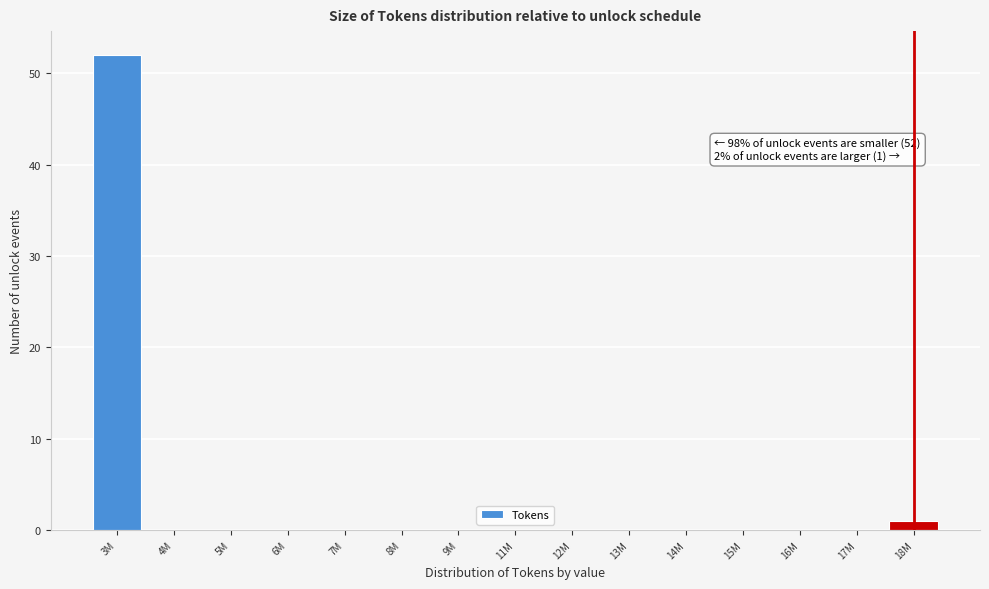

Reading left to right, list all the values displayed in this chart.

3M=52	4M=0	5M=0	6M=0	7M=0	8M=0	9M=0	11M=0	12M=0	13M=0	14M=0	15M=0	16M=0	17M=0	18M=1